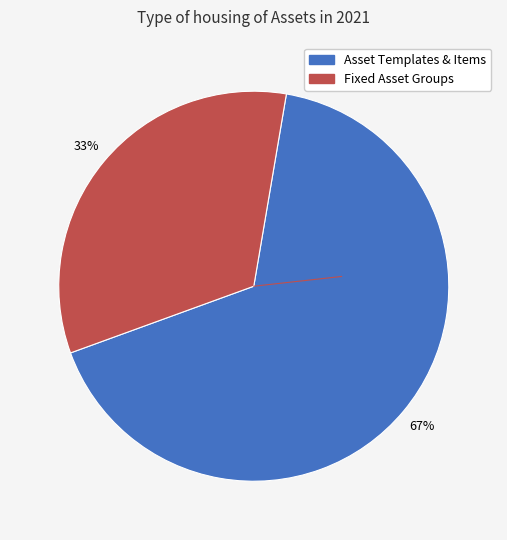

To the nearest percent, what is the difference between the largest and smallest slice percentages?

34%